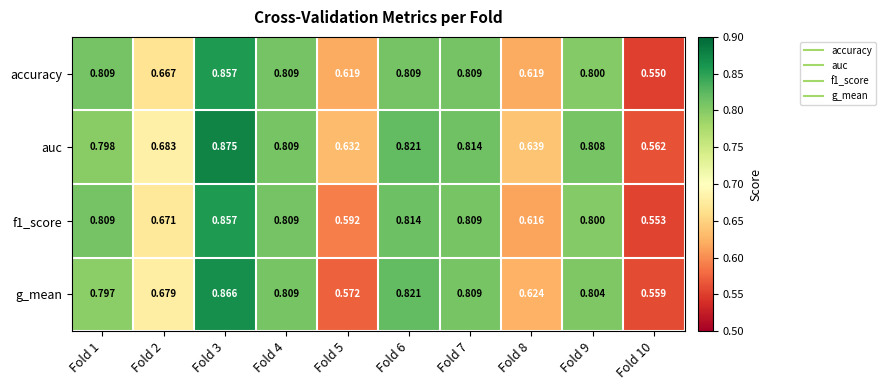

Between Fold 1 and Fold 4, which series saw the biggest shift?

g_mean